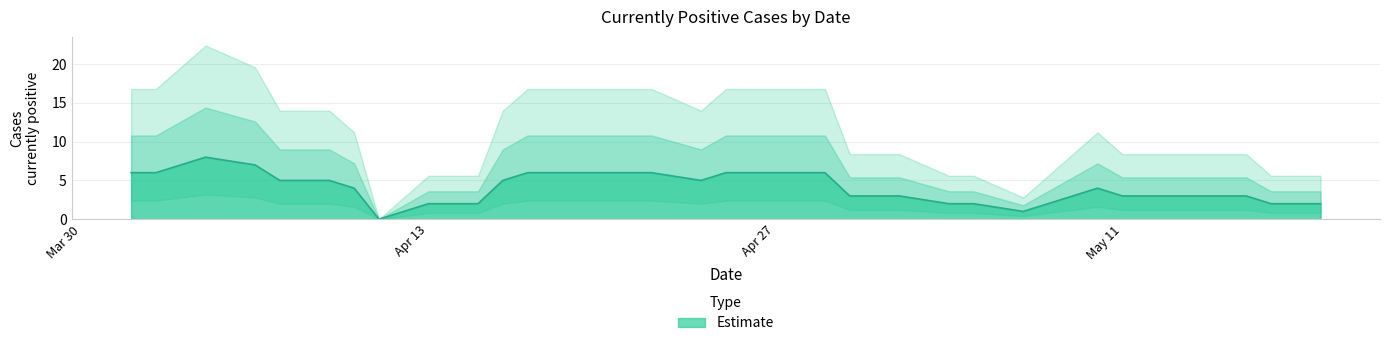

What is the highest value of the Estimate series?

8